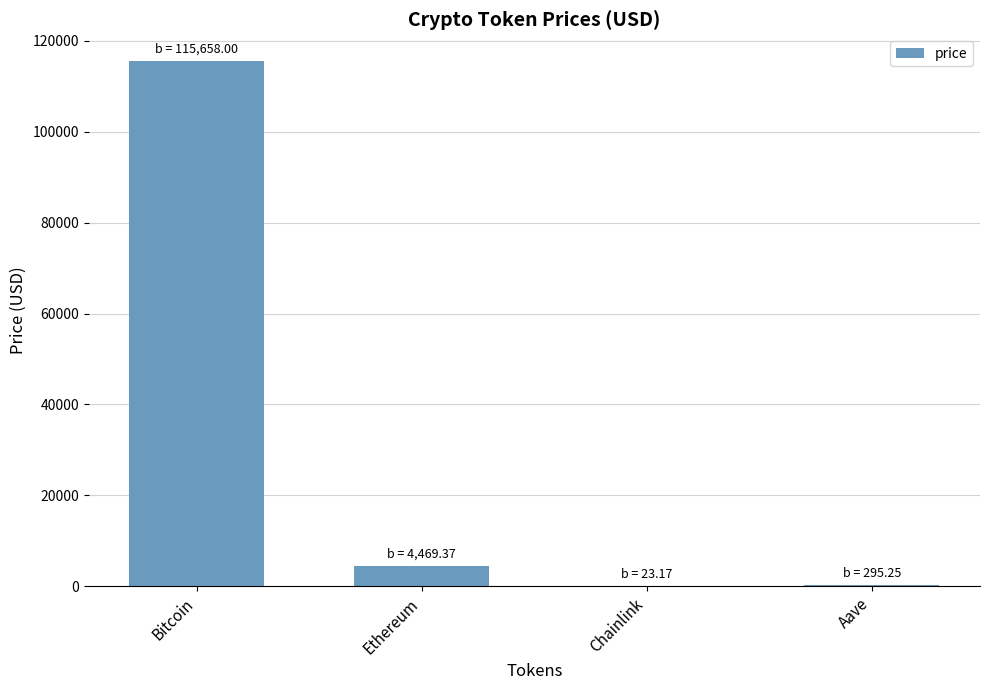

At which category does the chart reach its peak across all series?

Bitcoin